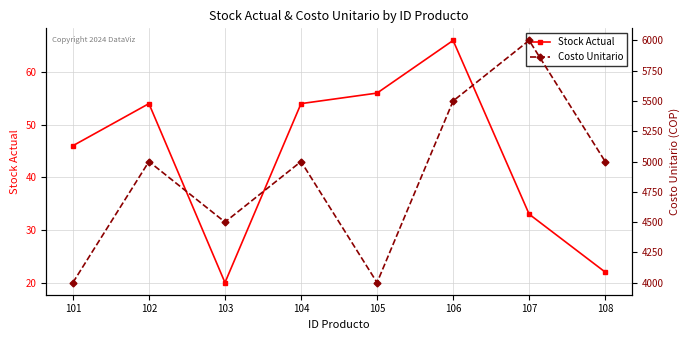

Rank the series by their maximum value, from highest to lowest.

Costo Unitario, Stock Actual